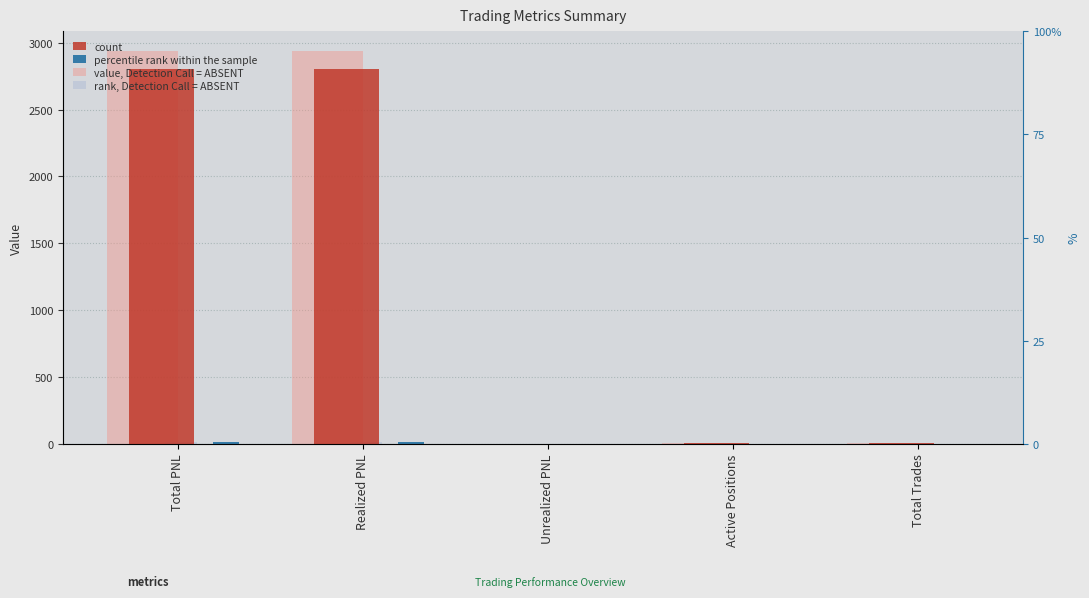

What is the difference between the maximum and minimum values in the value, Detection Call = ABSENT series?

2940.0